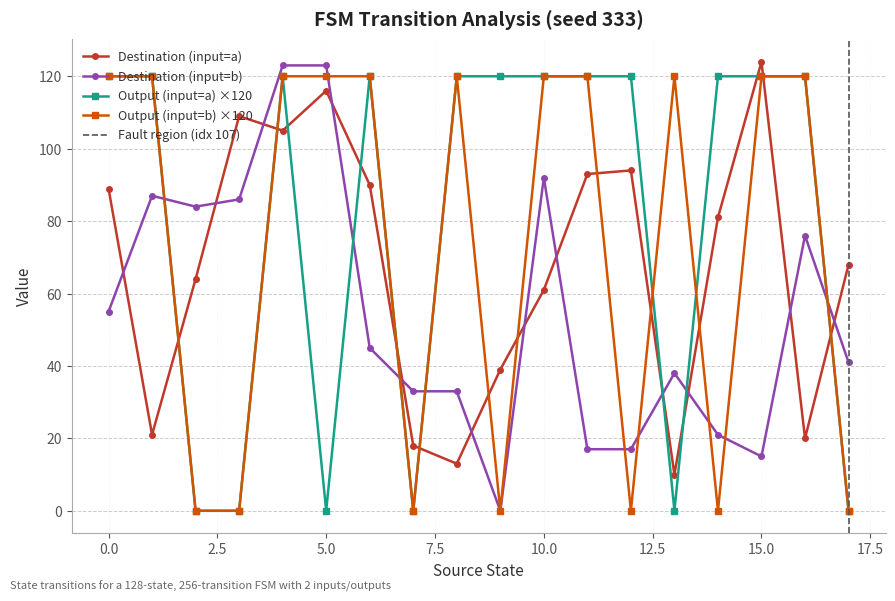

Reading left to right, list all the values displayed in this chart.

source_state: 0	0	1	1	2	2	3	3	4	4	5	5	6	6	7	7	8	8	9	9	10	10	11	11	12	12	13	13	14	14	15	15	16	16	17	17
destination_state: 89	55	21	87	64	84	109	86	105	123	116	123	90	45	18	33	13	33	39	0	61	92	93	17	94	17	10	38	81	21	124	15	20	76	68	41
input_symbol_encoded: 0	1	0	1	0	1	0	1	0	1	0	1	0	1	0	1	0	1	0	1	0	1	0	1	0	1	0	1	0	1	0	1	0	1	0	1
output_symbol: 1	1	1	1	0	0	0	0	1	1	0	1	1	1	0	0	1	1	1	0	1	1	1	1	1	0	0	1	1	0	1	1	1	1	0	0